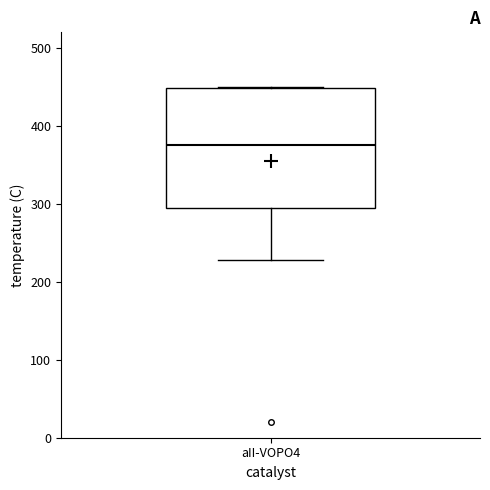

Transcribe this box plot: give where the median line is, the range the box spans, and where the two whiskers end, as read against the y-axis. The values are not printed on the chart, so give them approximately, as read against the axis.

median 380, box 300 to 450, whiskers 230 to 450